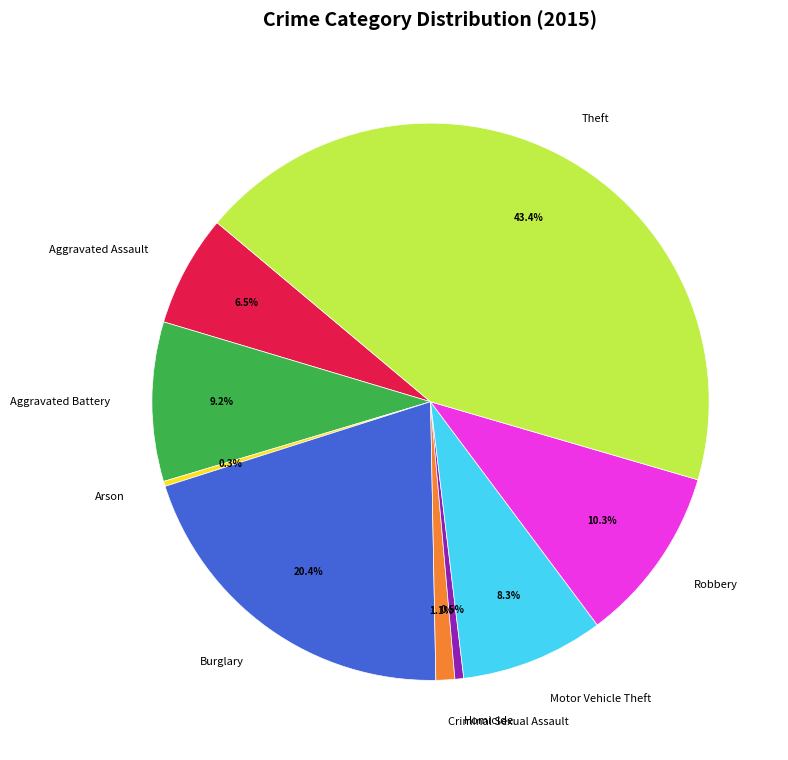

Is it true that Burglary is 14% of the pie?

False